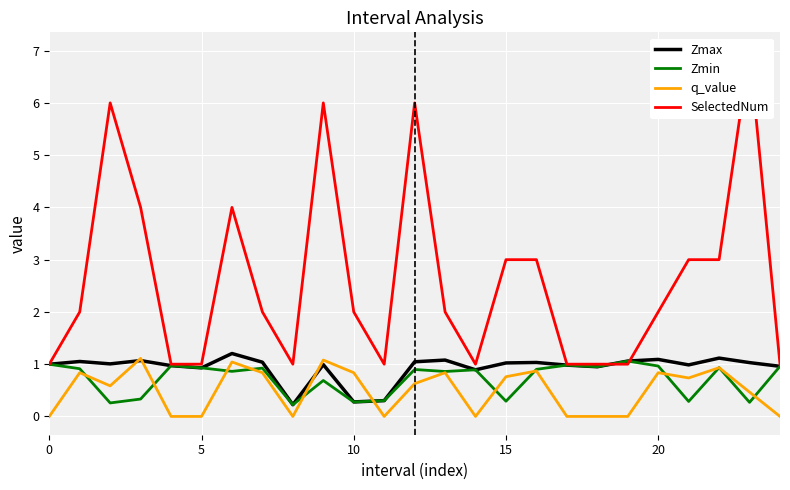

In q_value, how many points are higher than both neighbors (excluding endpoints)?

8